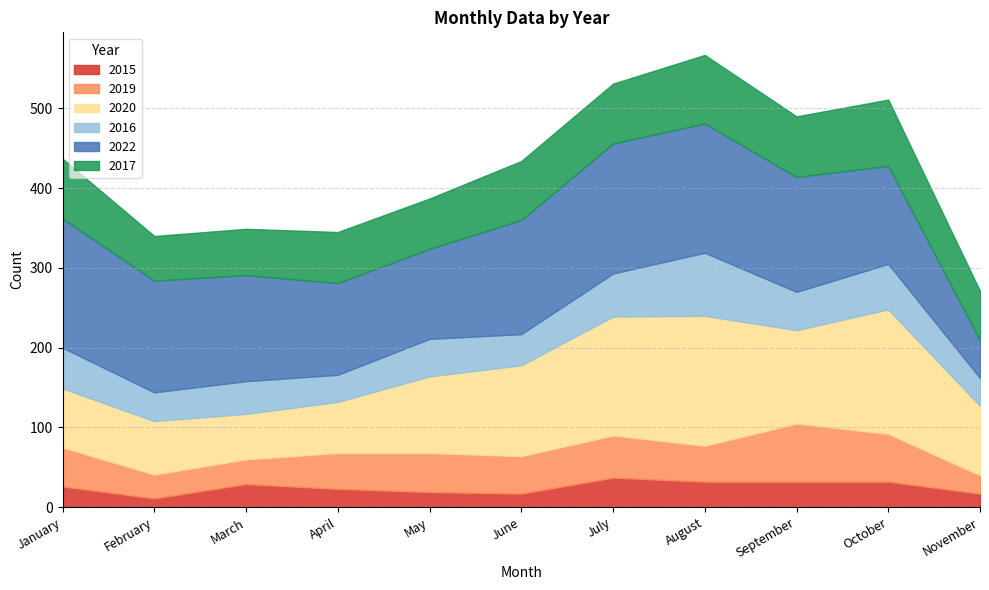

How many interior local valleys does the 2019 series have?

3